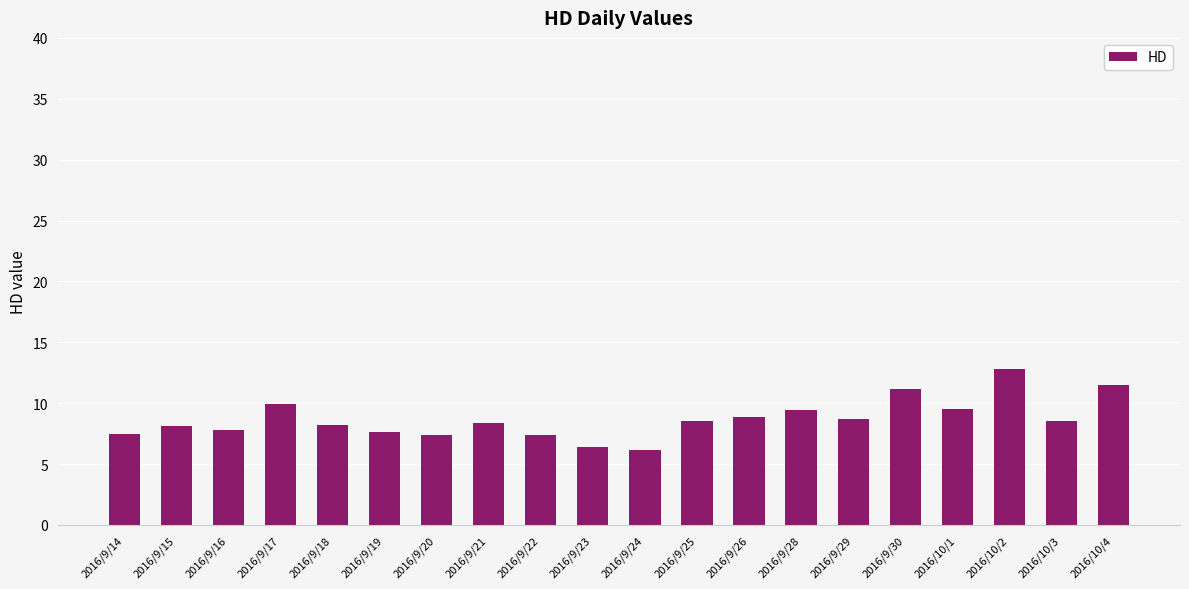

The value at 2016/10/1 is 9.6. True or false?

True